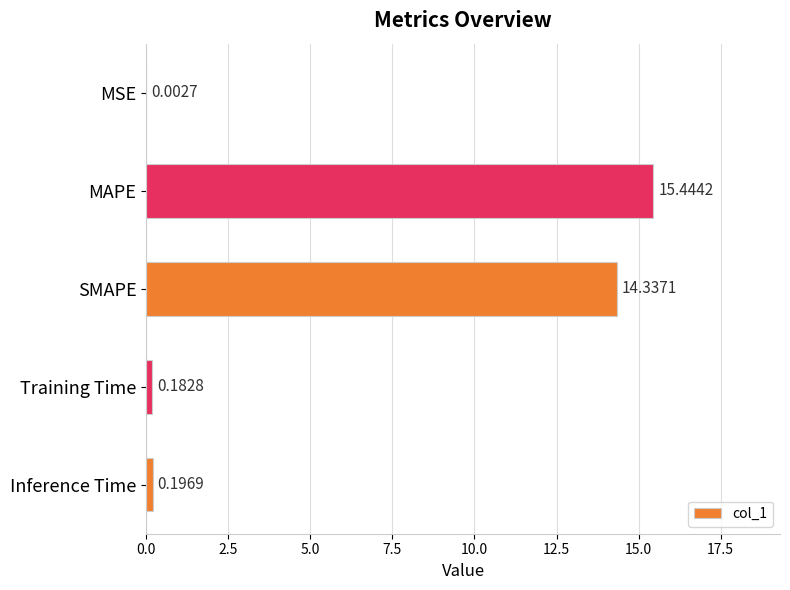

What is the sum of the values at Training Time and MAPE?

15.6